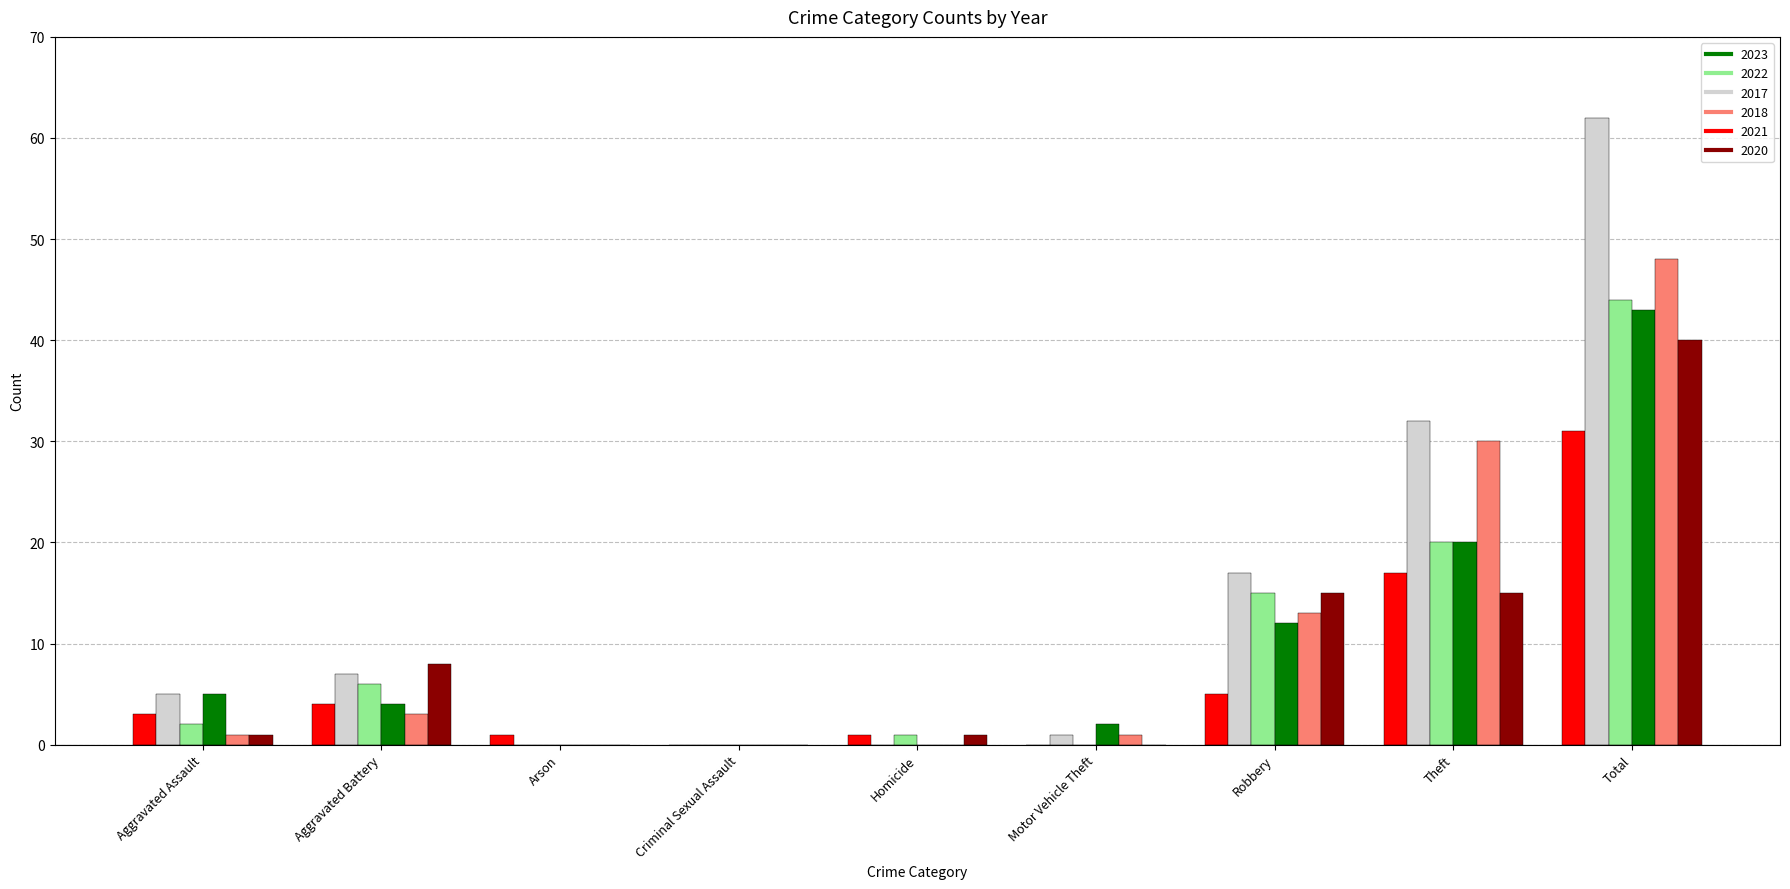

What is the sum of all 2020 values?

80